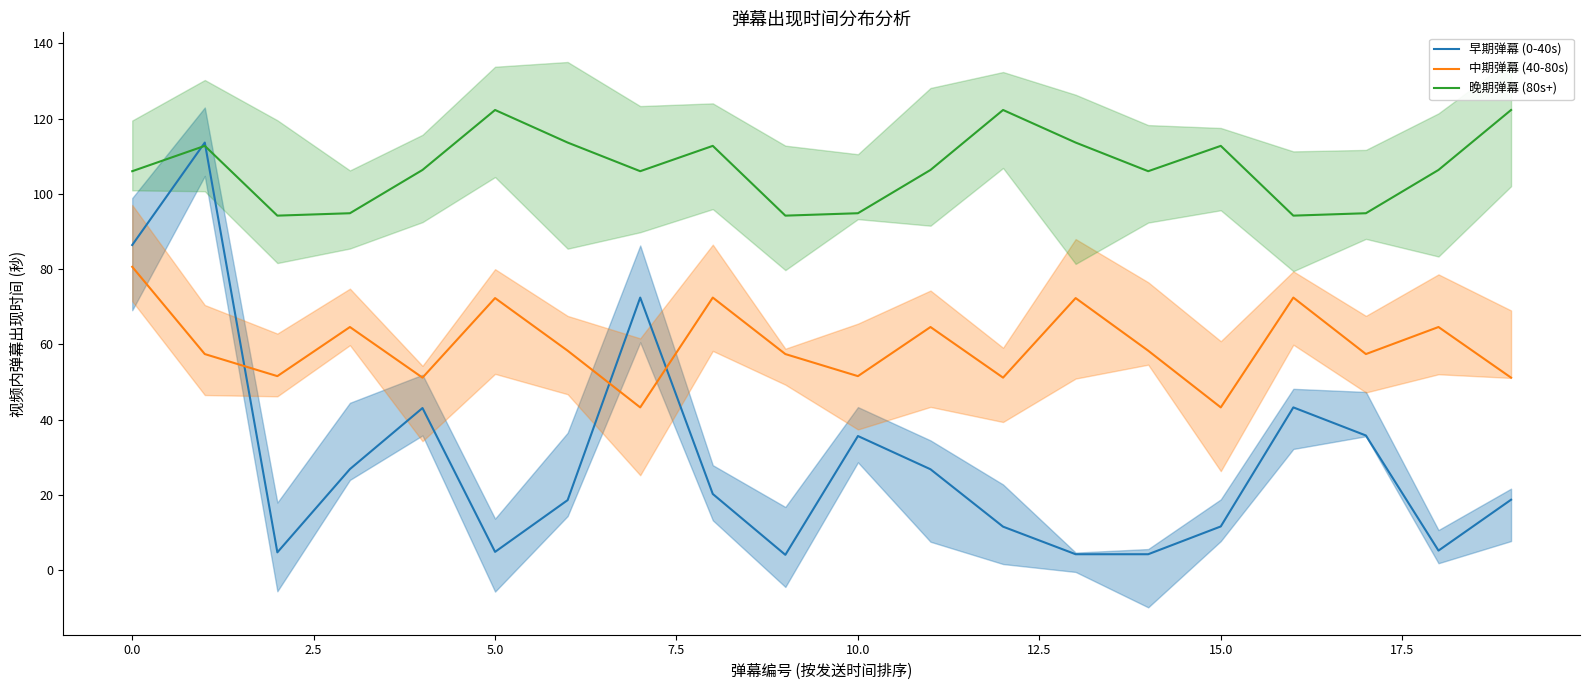

True or false: 晚期弹幕 (80s+) has a value of 94.9 at 10.0.

True